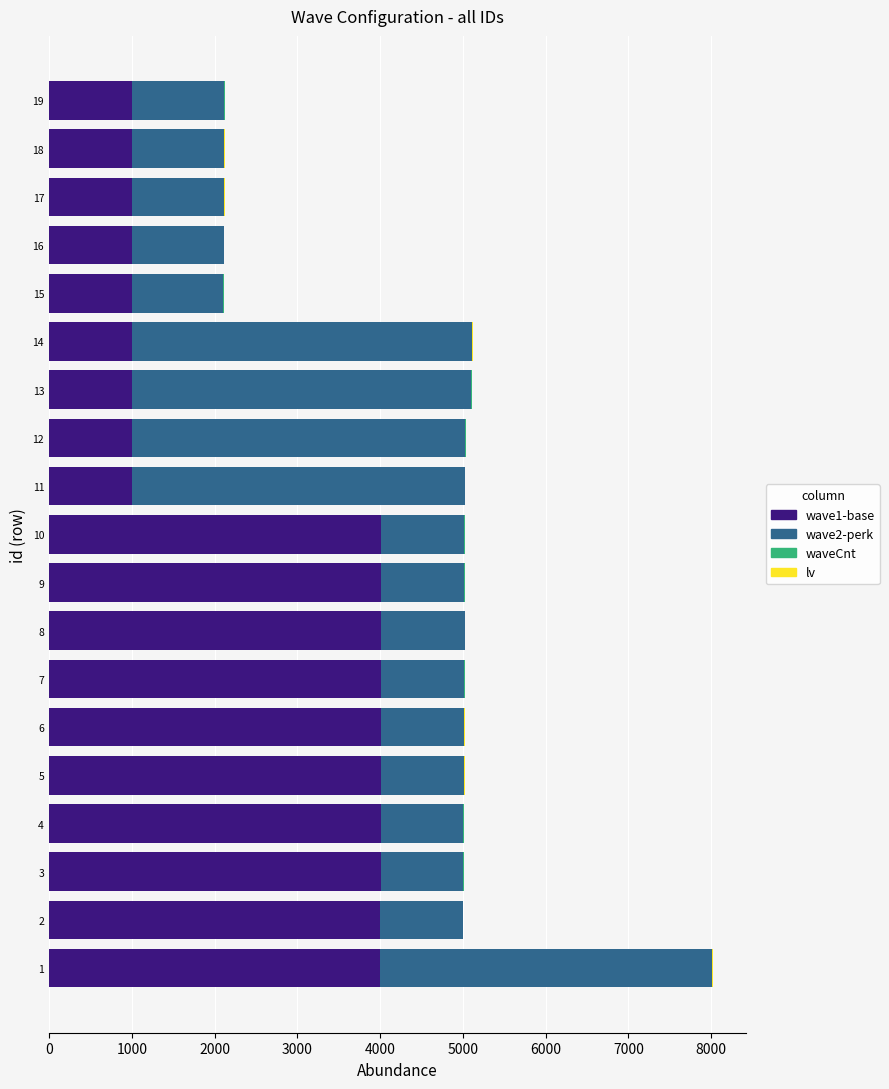

The value of wave1-base at 5 is 6598. True or false?

False